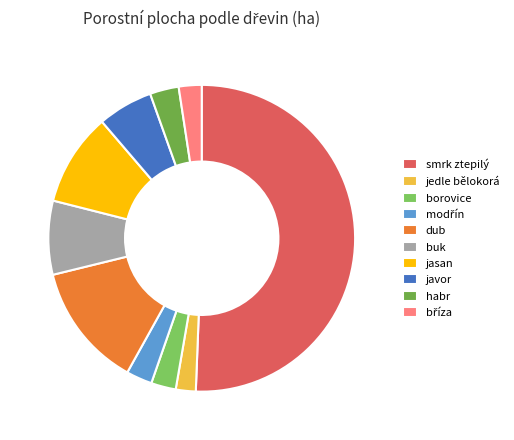

How many slices are in this pie chart?

10